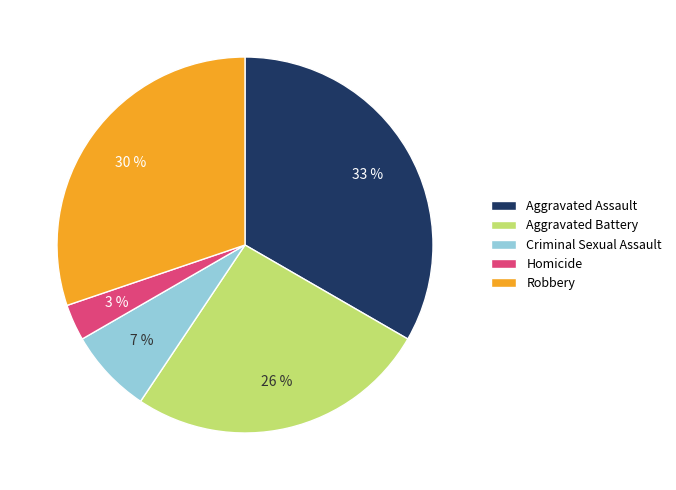

Is there a majority slice in this chart?

No